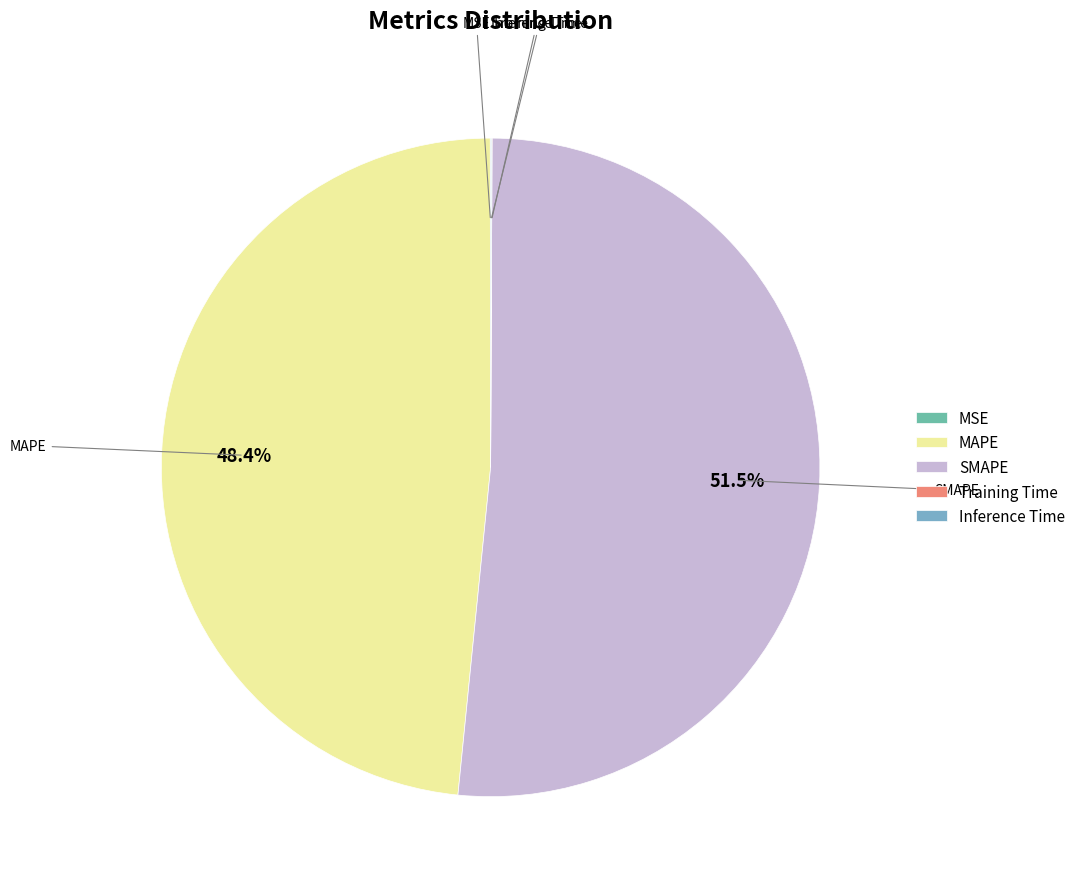

Which slice is the largest?

SMAPE